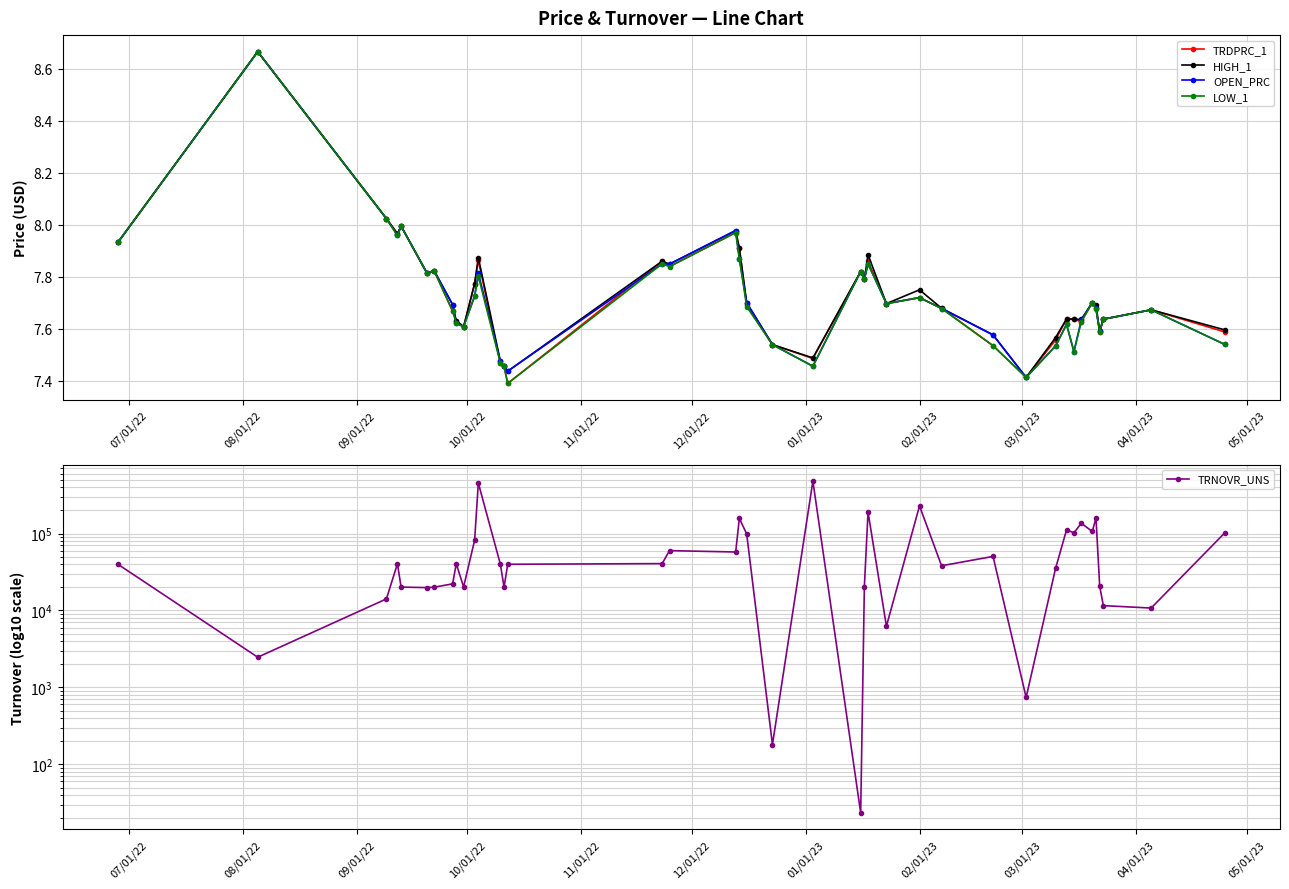

True or false: TRDPRC_1 has more than 1 points higher than both neighbors.

True